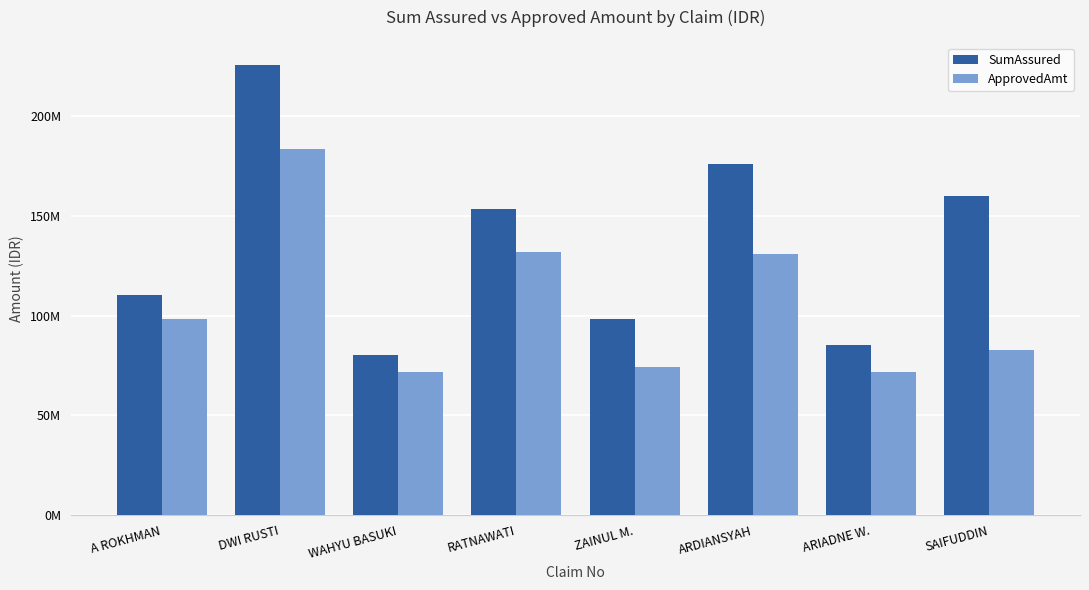

Which label corresponds to the smallest value in the chart?

WAHYU BASUKI